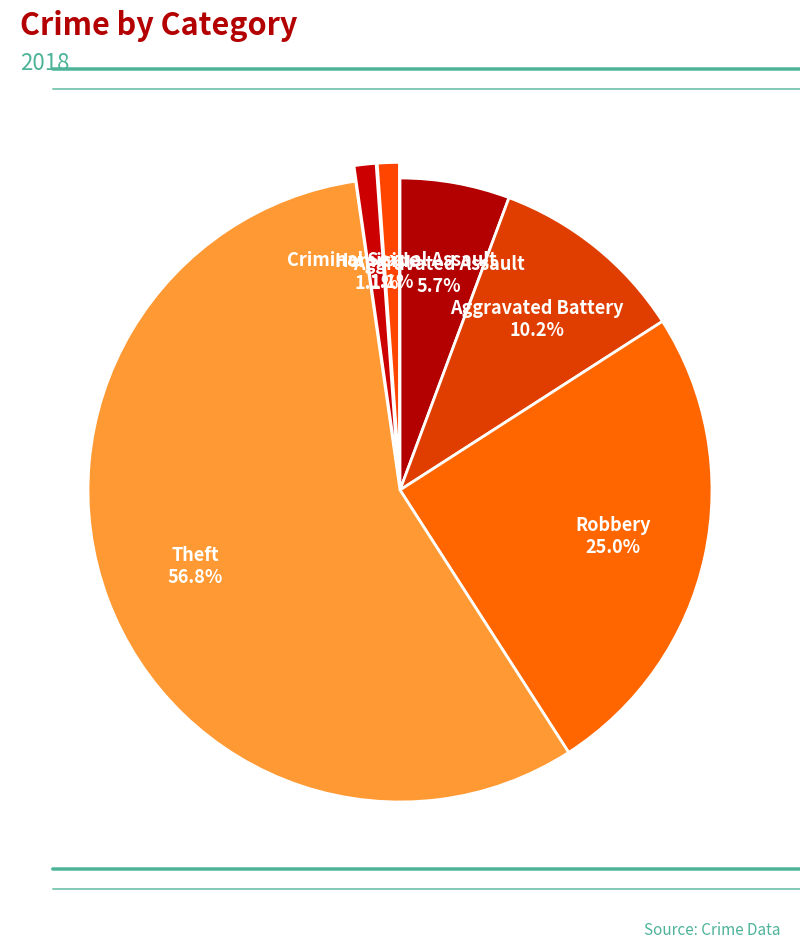

Count the number of slices in the pie.

6